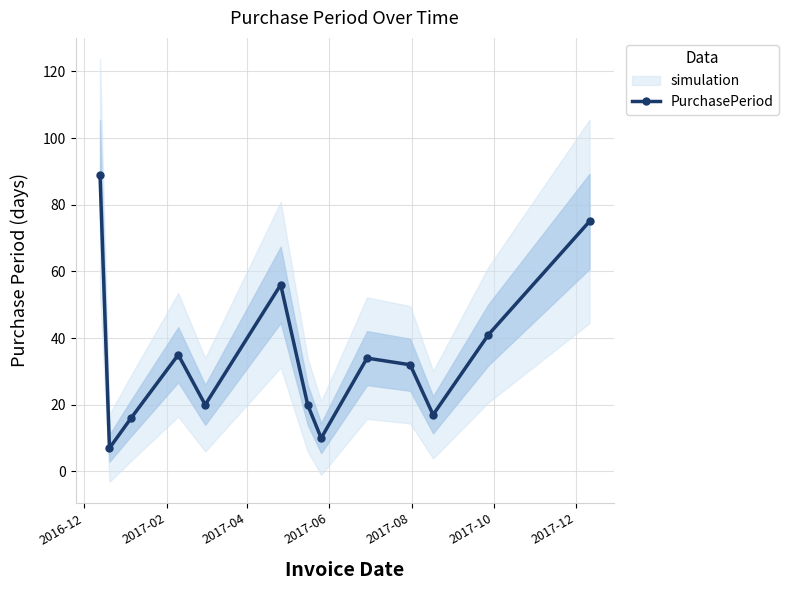

Does the chart display data point markers on the line(s)?

Yes